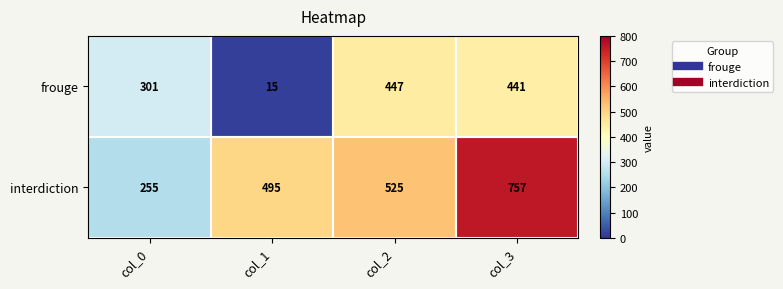

Which series has the widest spread of values?

interdiction